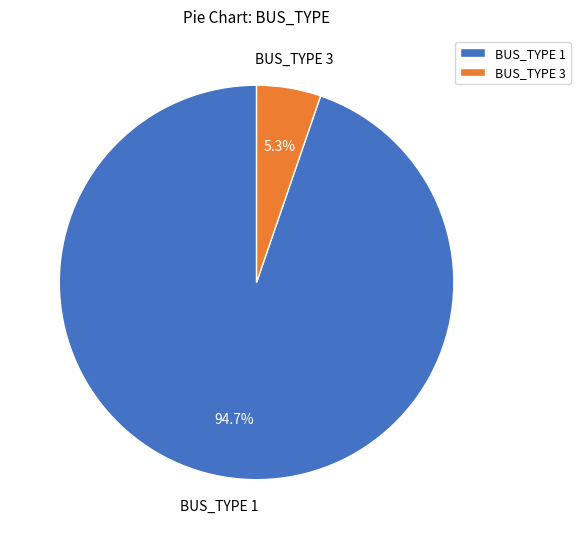

What percentage is the BUS_TYPE 1 slice, to the nearest percent?

95%